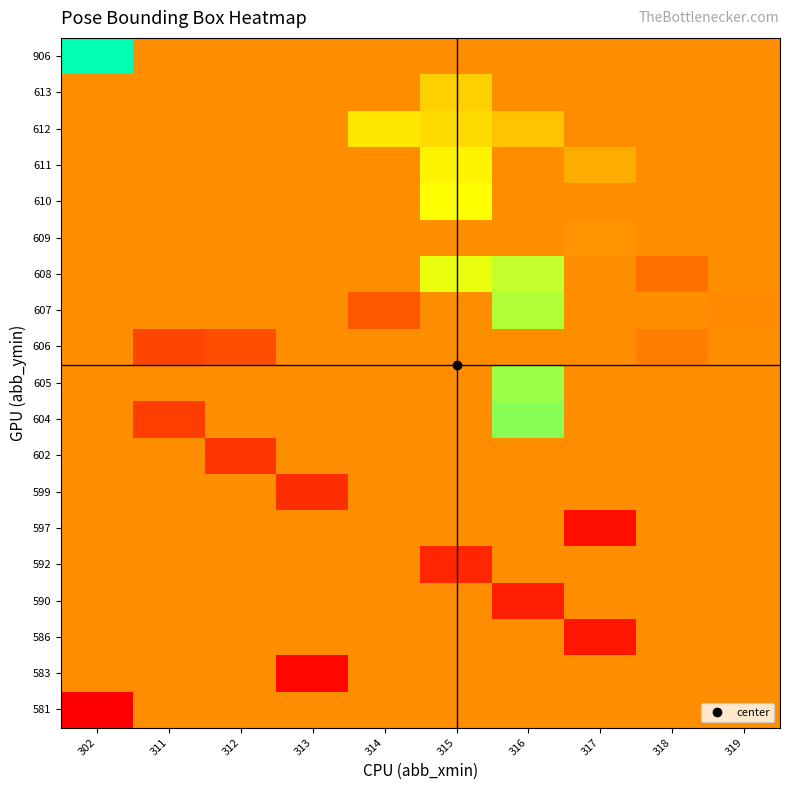

At which category is the sum across all series the highest?

316